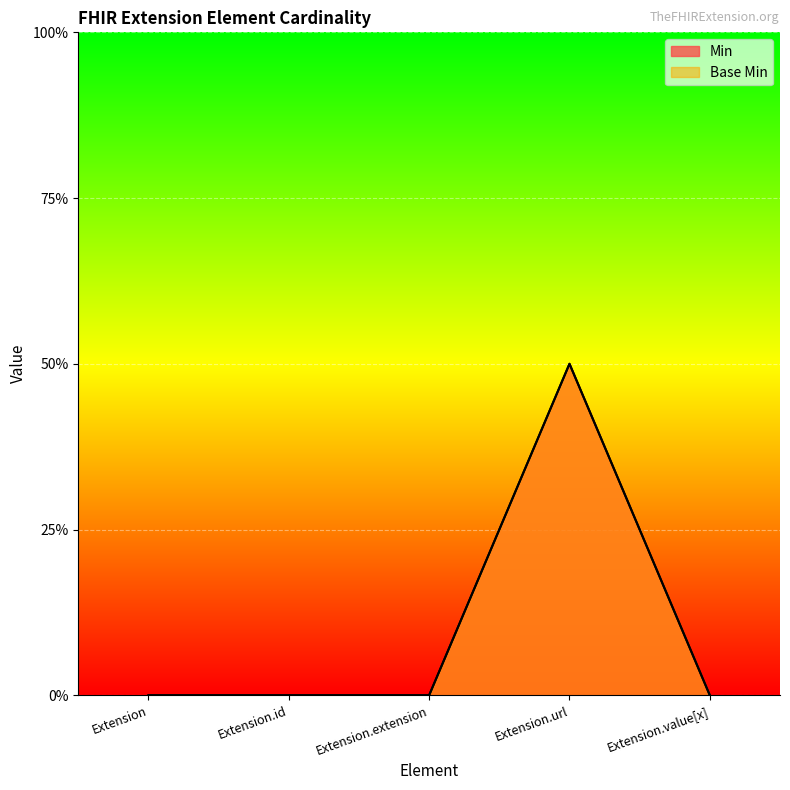

Does the chart display data point markers on the line(s)?

No